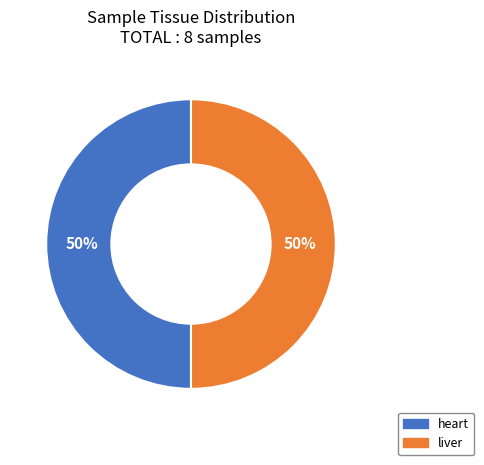

To the nearest percent, what is the average slice percentage?

50%